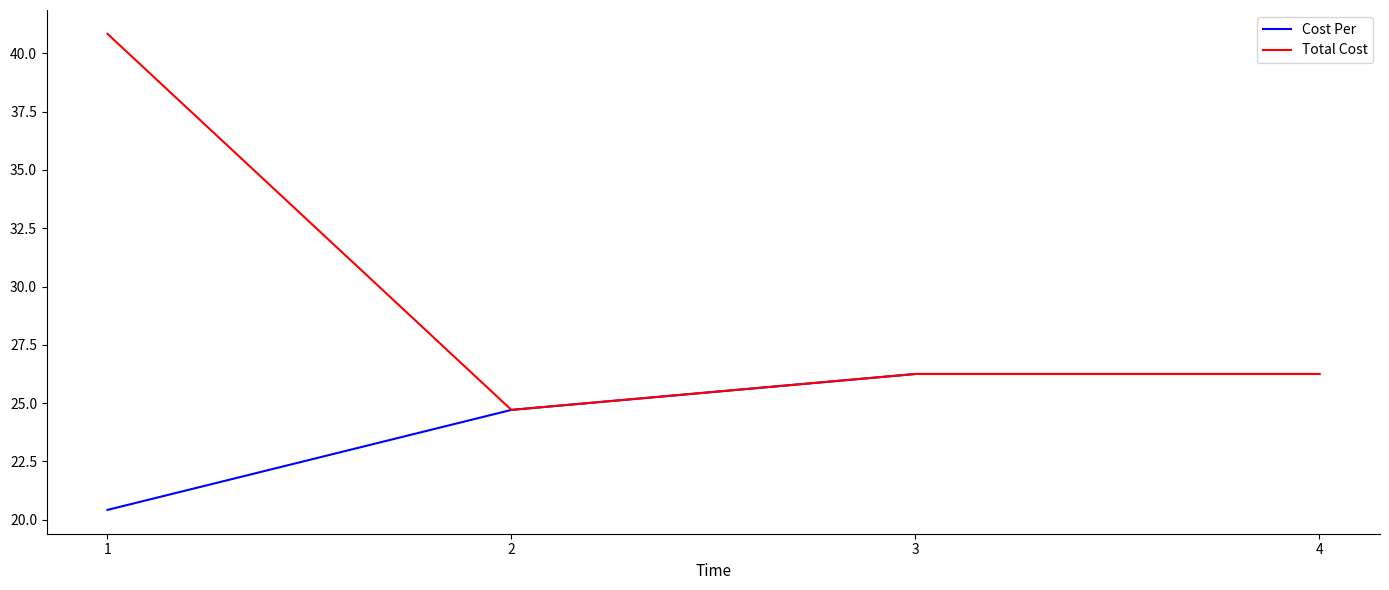

Where is the first local minimum for Total Cost?

2